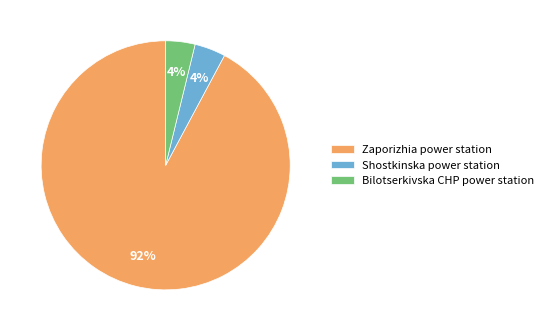

Combined, do Bilotserkivska CHP power station and Zaporizhia power station account for over 50%?

Yes